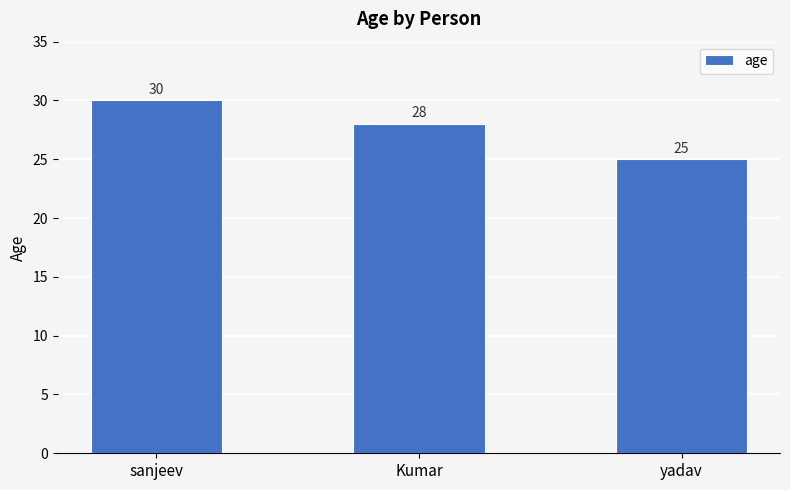

What is the average value?

28